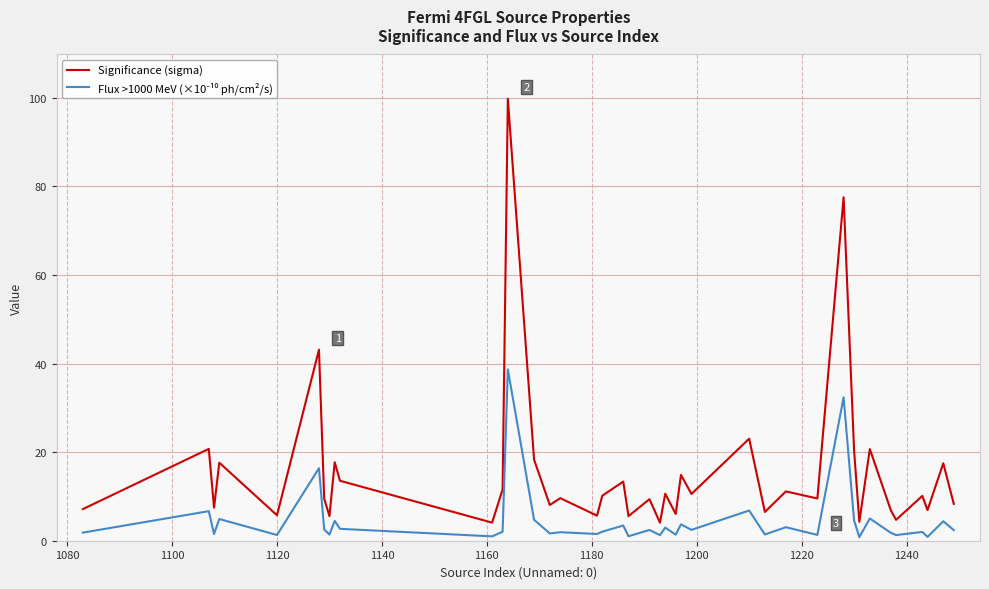

Which series has the largest range (max minus min)?

Significance (sigma)